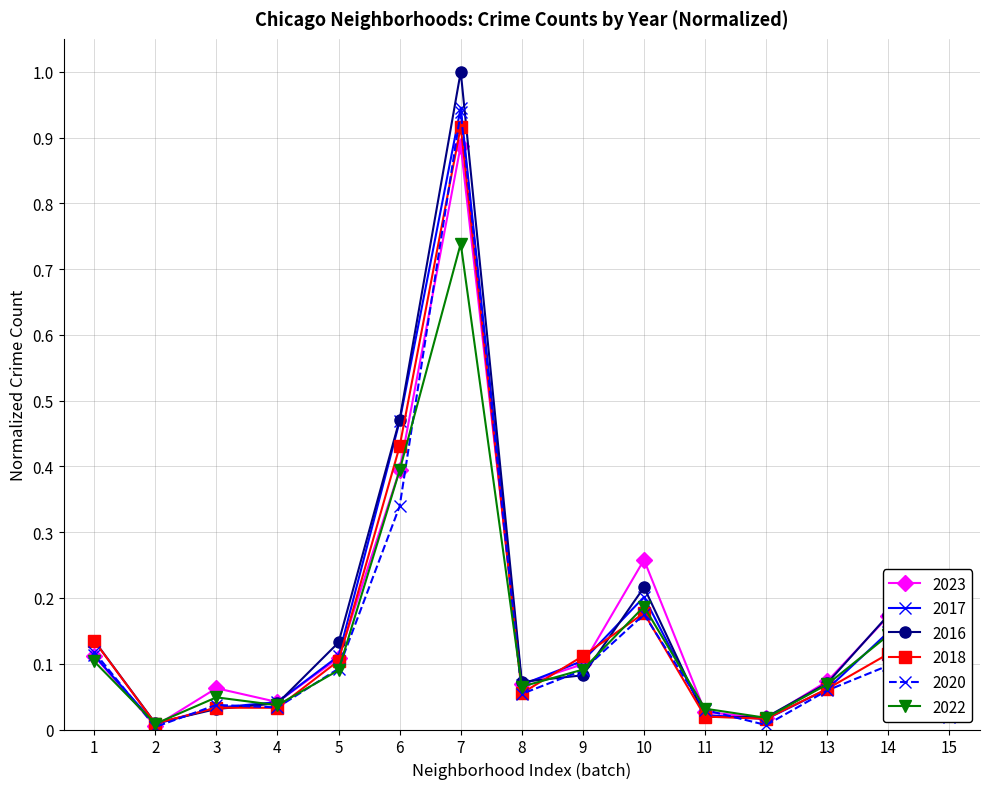

At which category is the sum across all series the highest?

7